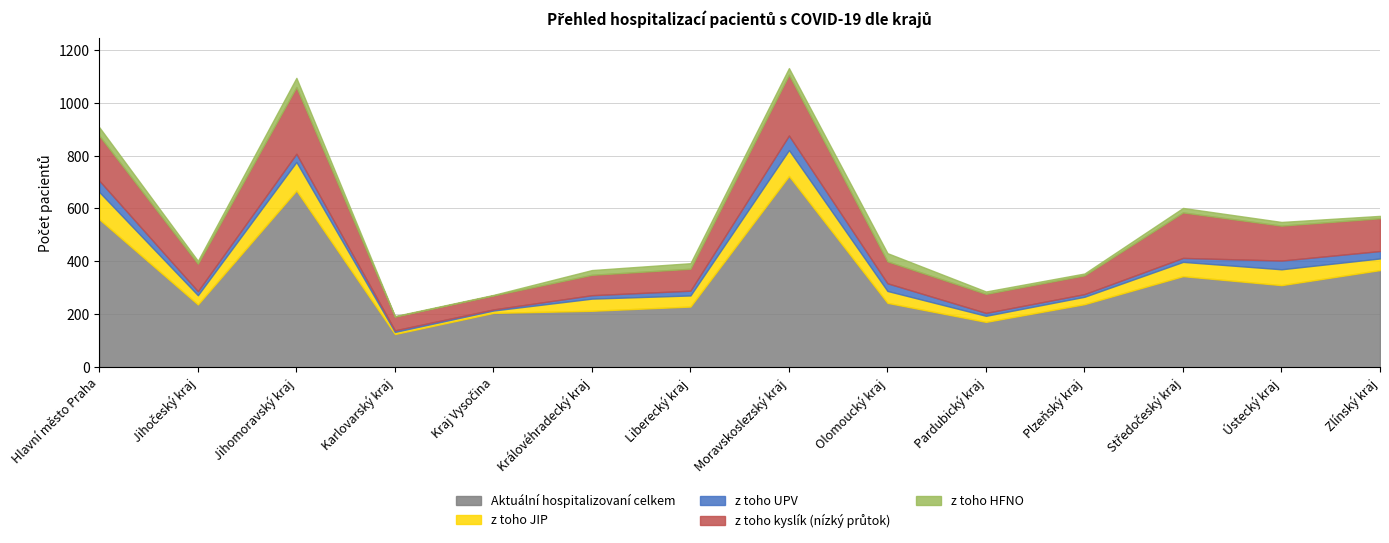

Where is the first local maximum for z toho HFNO?

Jihomoravský kraj